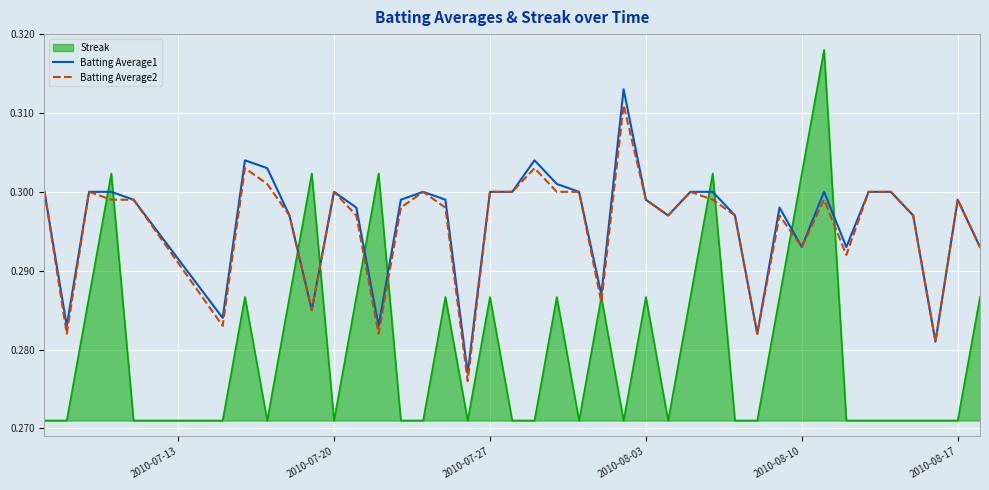

What is the sum of all Batting Average1 values?

11.8